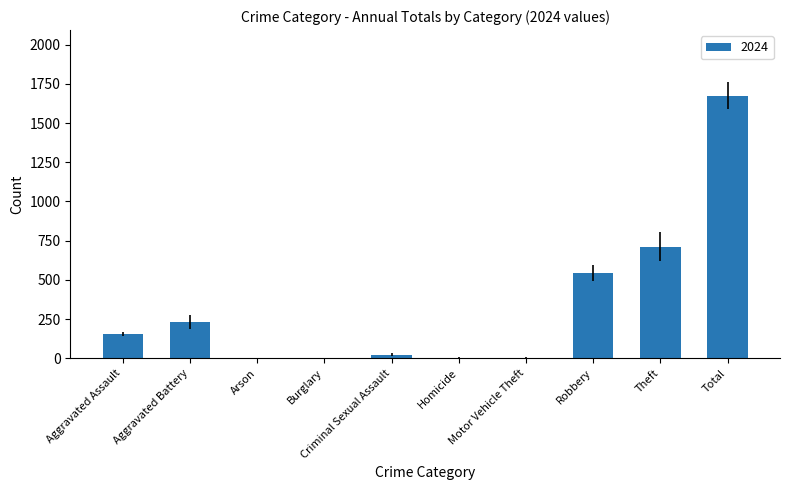

The value at Total is 1674. True or false?

True